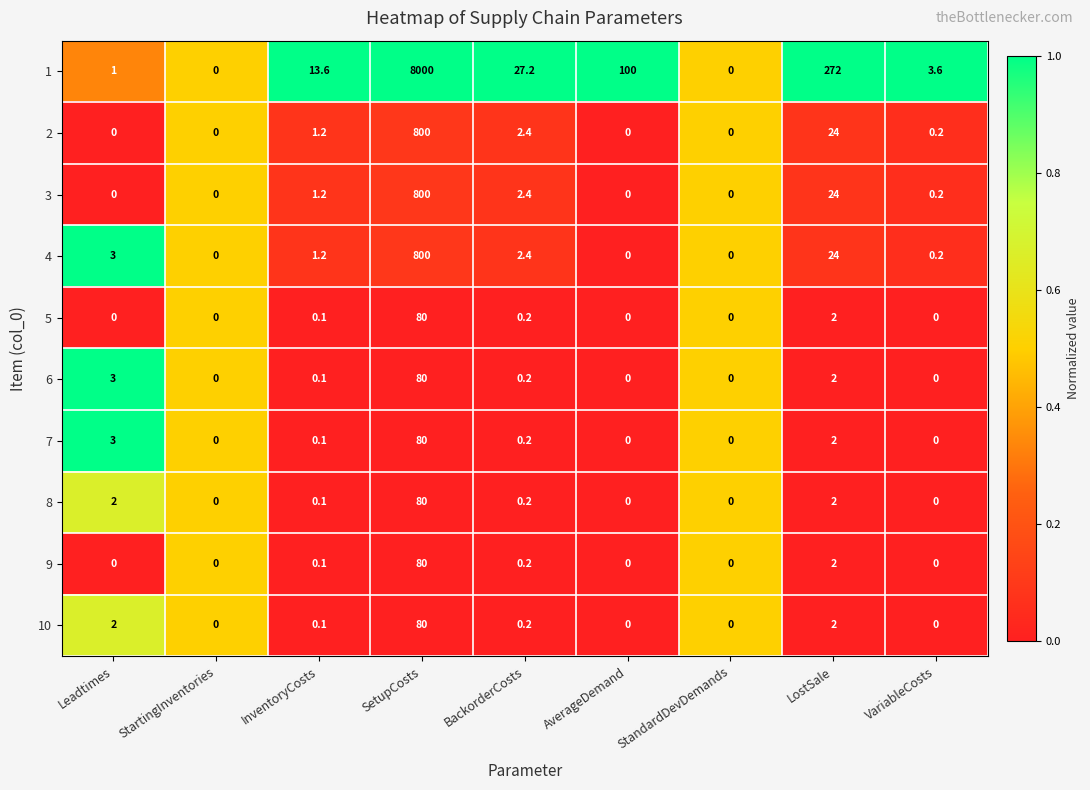

The 1 series shows 1.0 at Leadtimes. True or false?

True